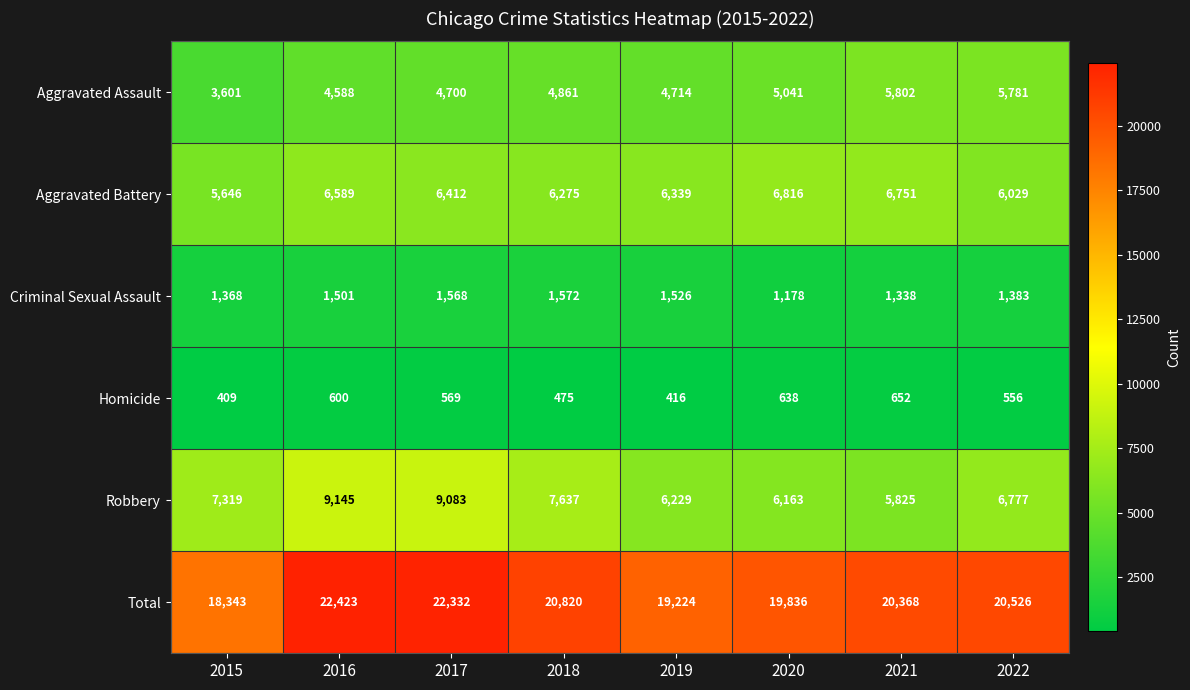

What is the total value across all series at 2021?

40736